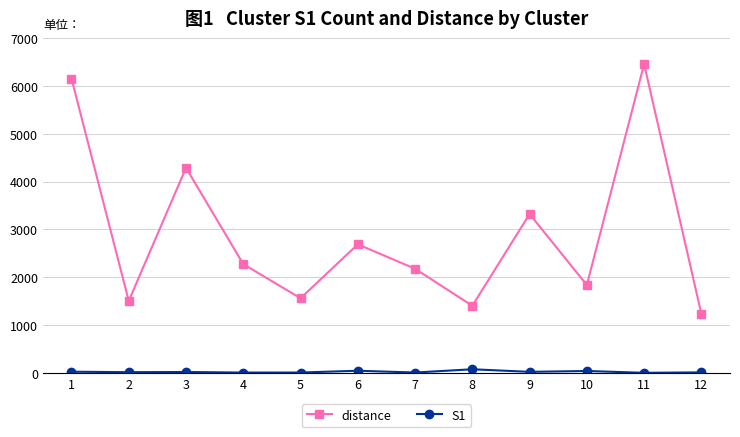

Read the S1 value at 6.

46.0